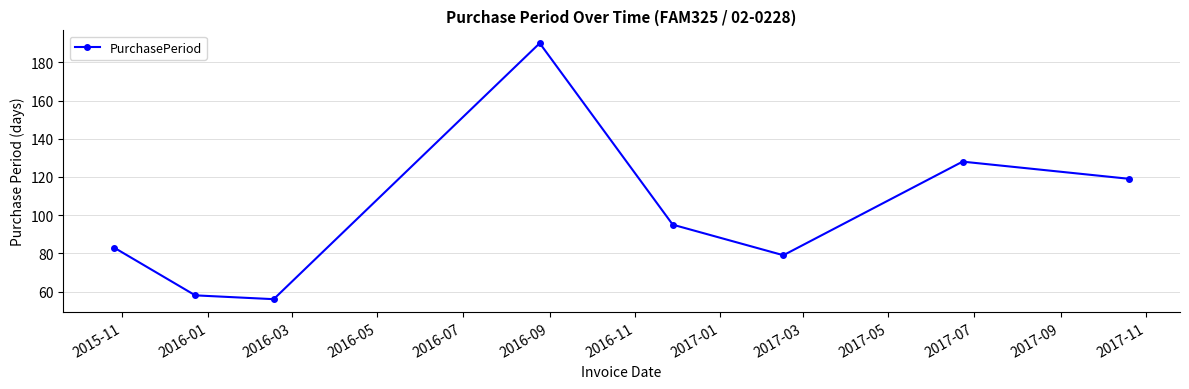

What is the value of the 5th point from the left?

95